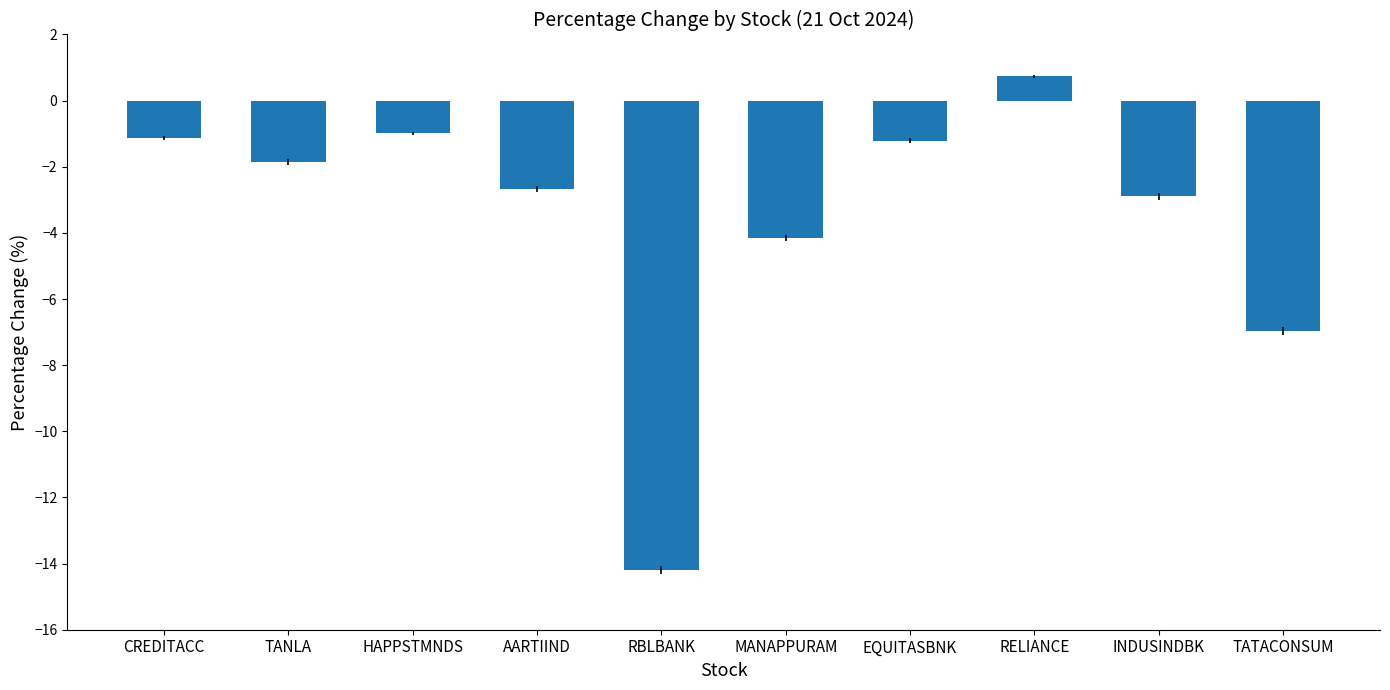

Which label corresponds to the smallest value in the chart?

RBLBANK